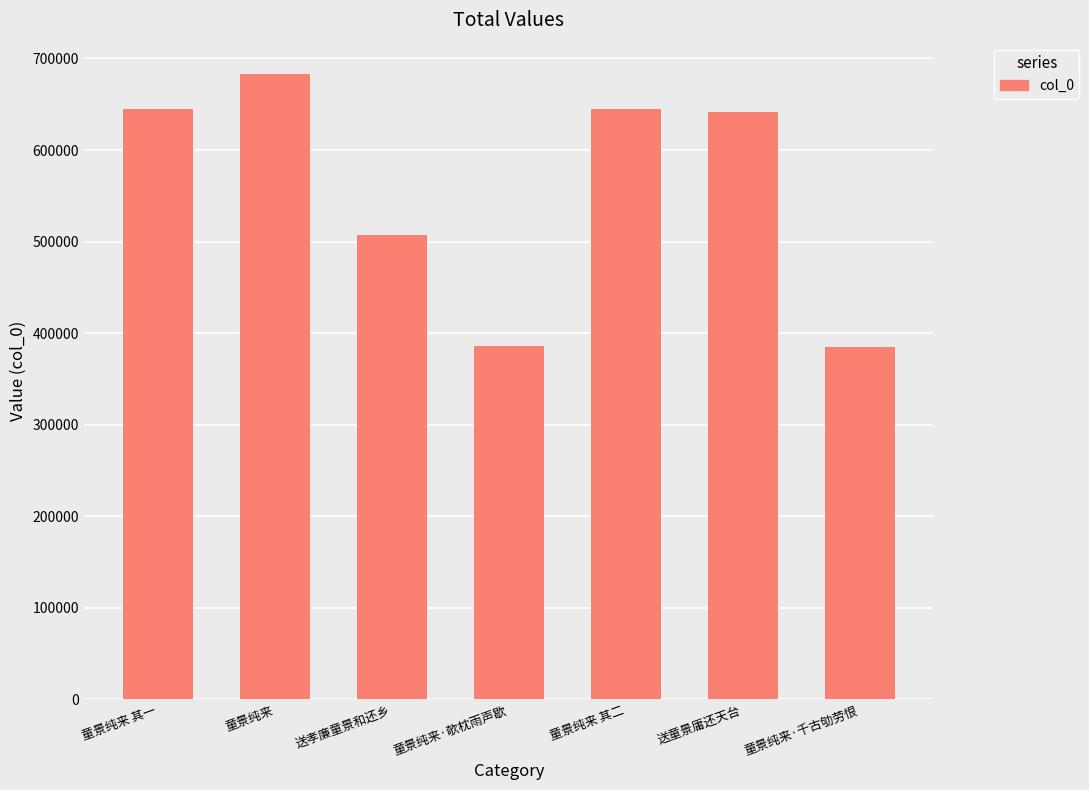

Approximately how many times larger is the value at 童景纯来·千古劬劳恨 compared to 送孝廉童景和还乡?

0.8